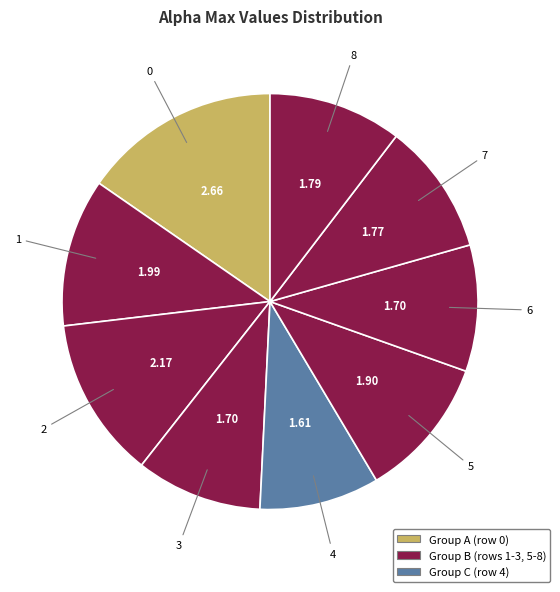

Rank the categories by value from lowest to highest.

4, 3, 6, 7, 8, 5, 1, 2, 0